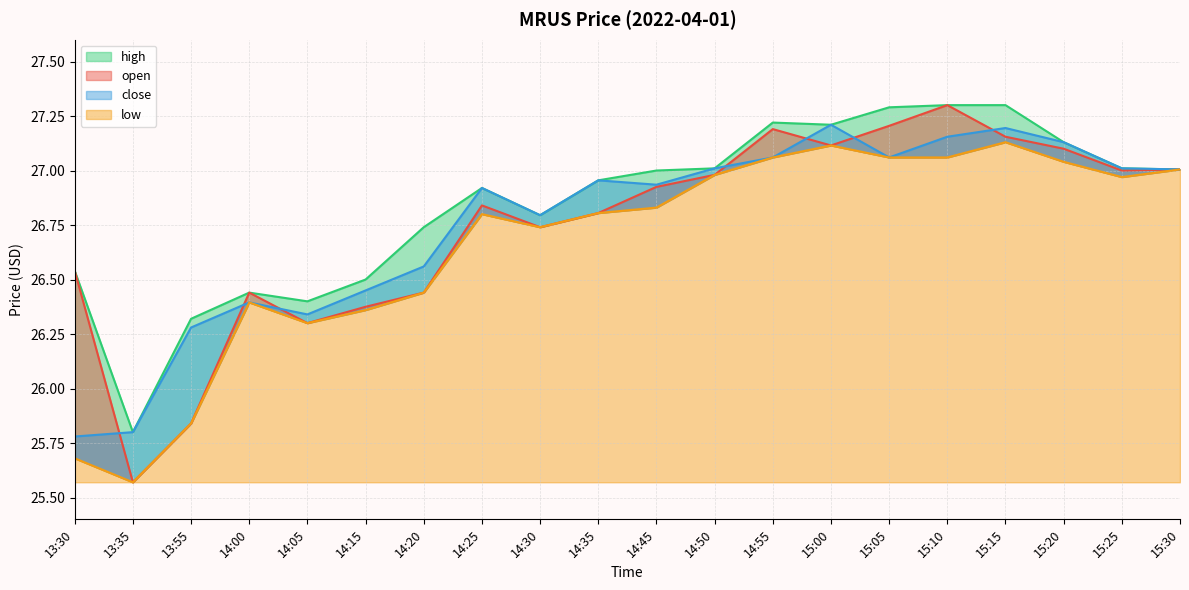

At which category is the sum across all series the highest?

15:10